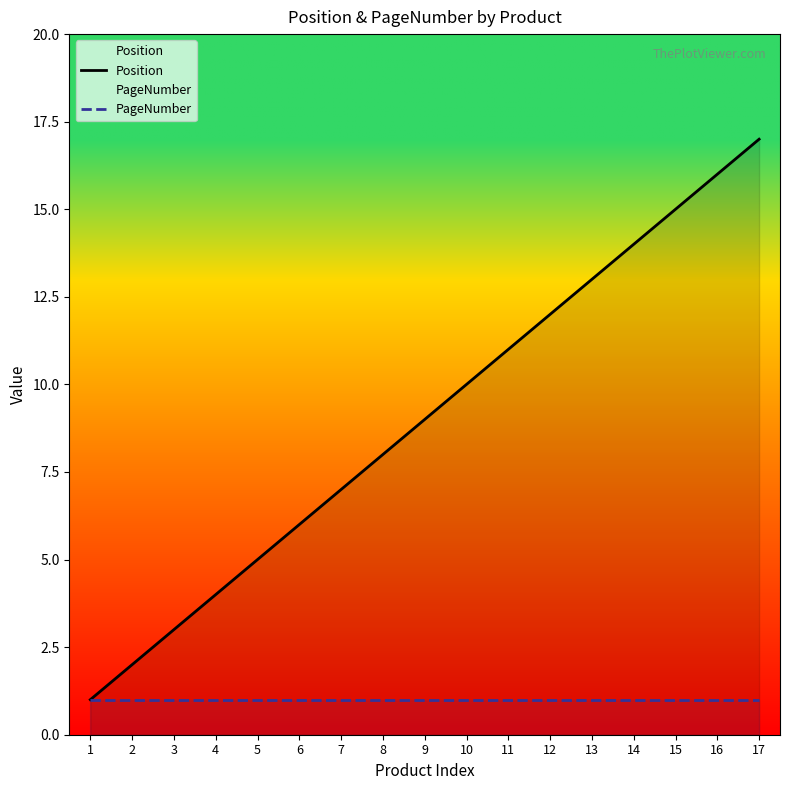

True or false: Position and PageNumber cross at least once.

False